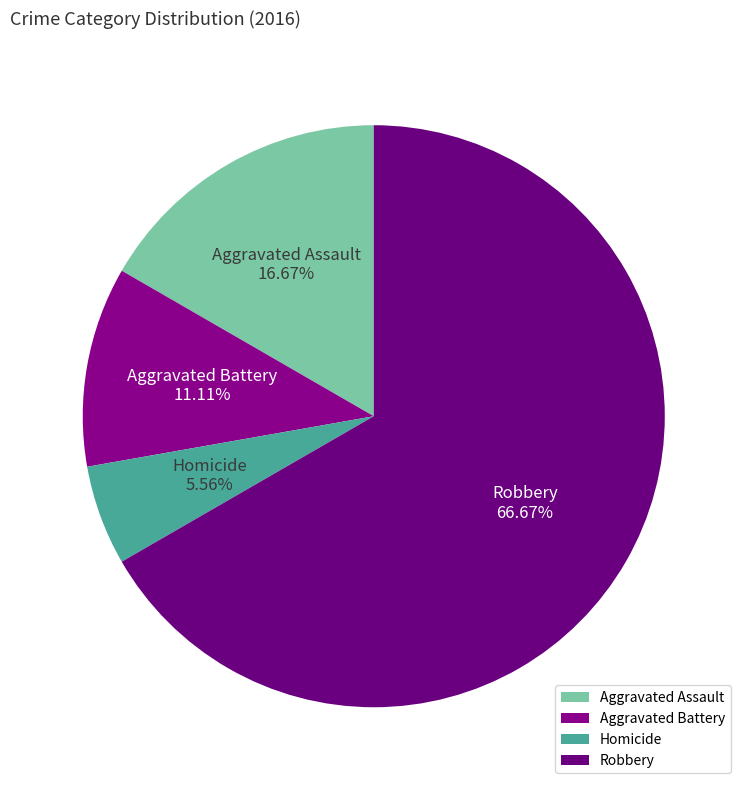

Rank the categories by value from lowest to highest.

Homicide, Aggravated Battery, Aggravated Assault, Robbery